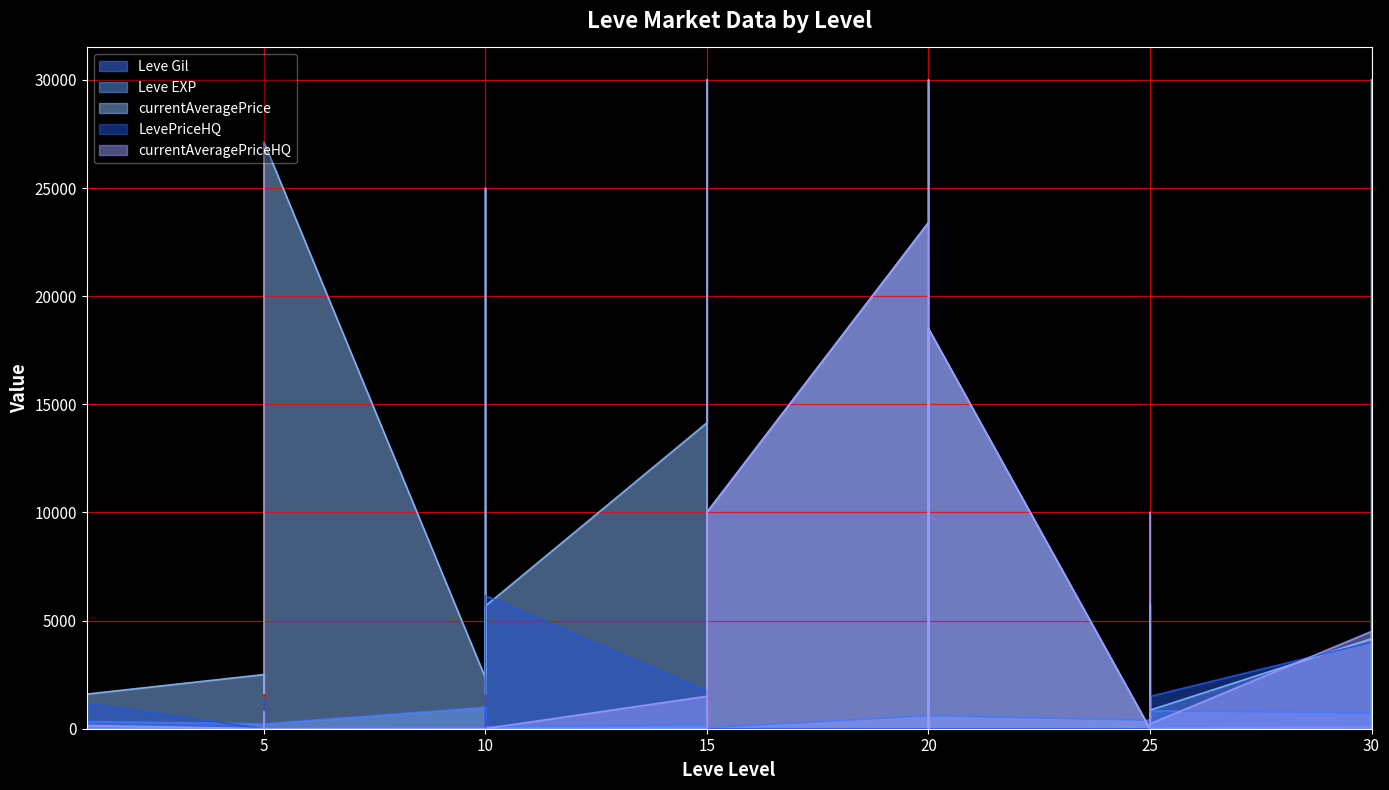

At which category is the sum across all series the highest?

20